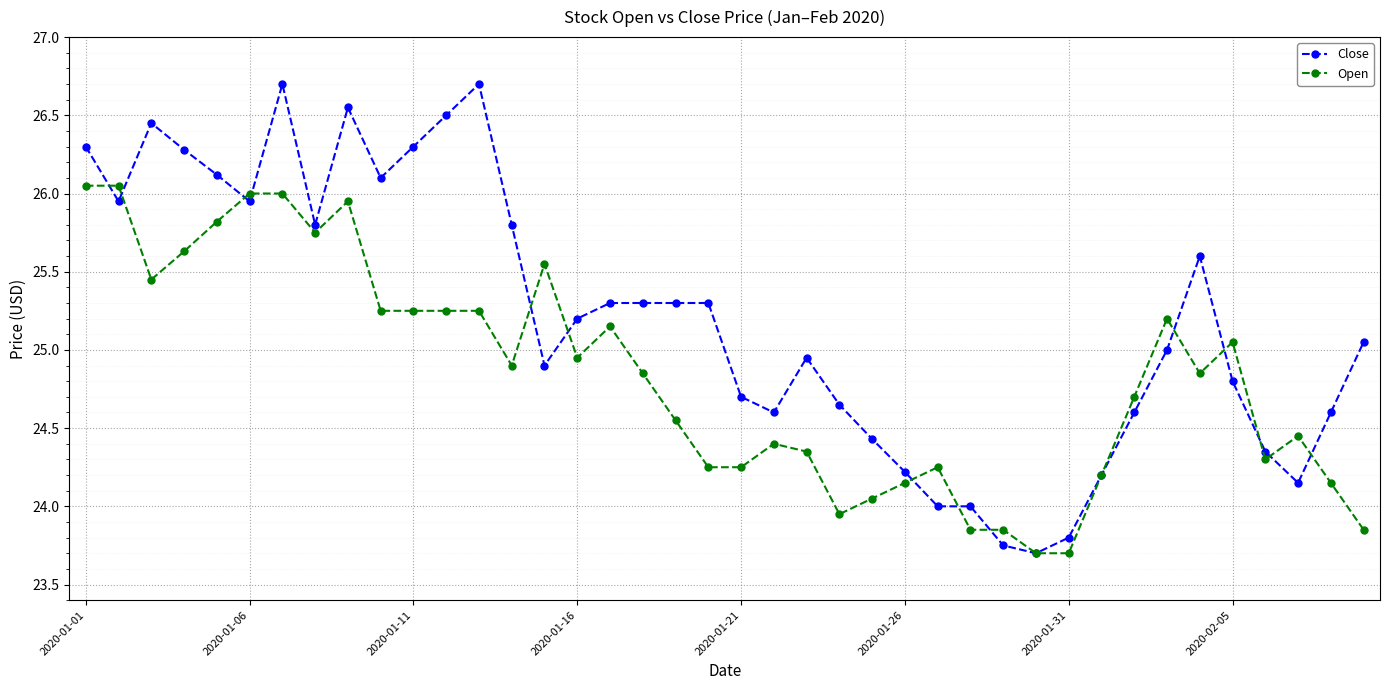

List the series in order of their overall mean, lowest first.

Open, Close